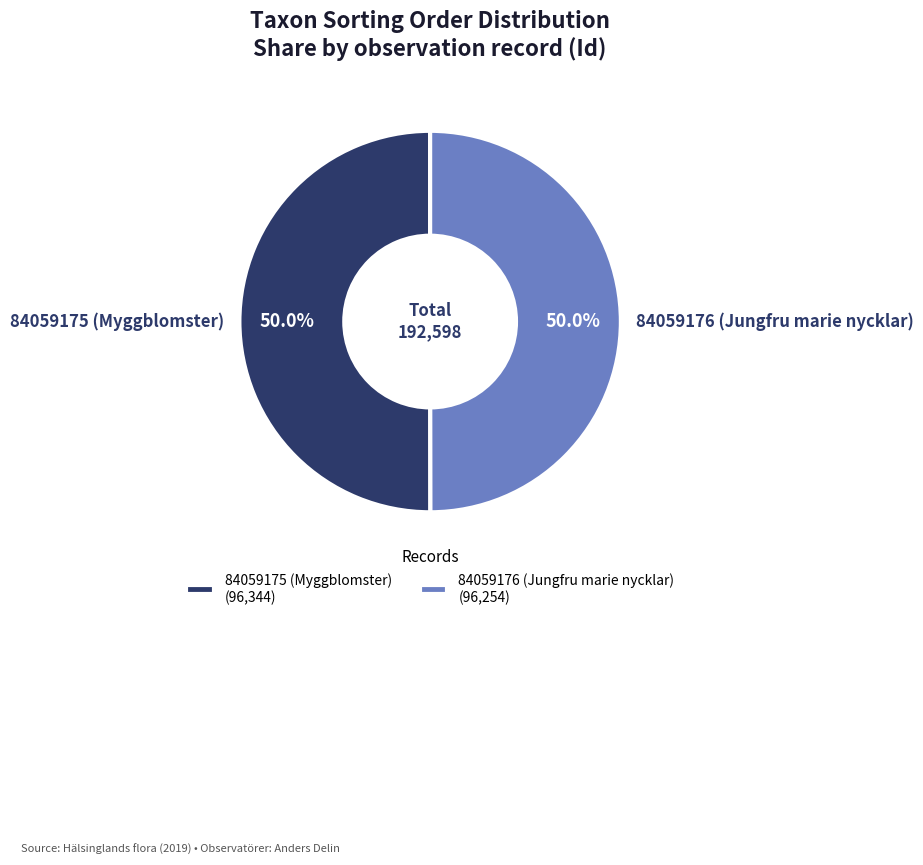

How much of the chart is everything except 84059176 (Jungfru marie nycklar)?

50.0%